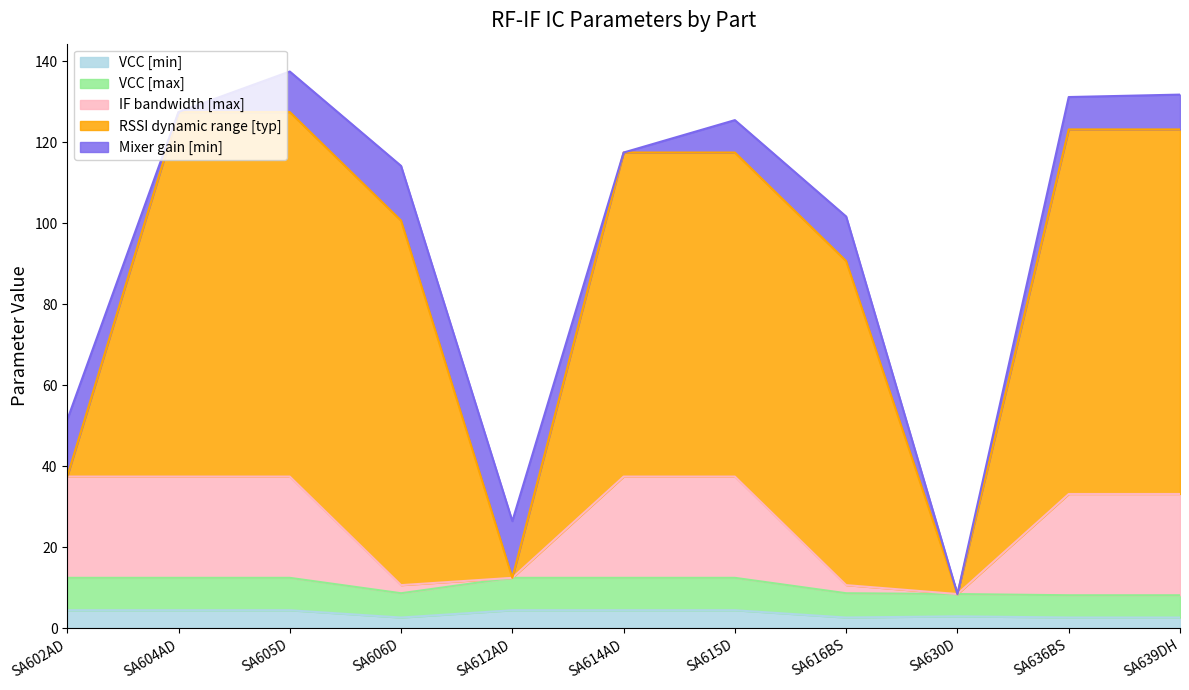

What is the difference between the VCC [max] values at SA630D and SA636BS?

0.3